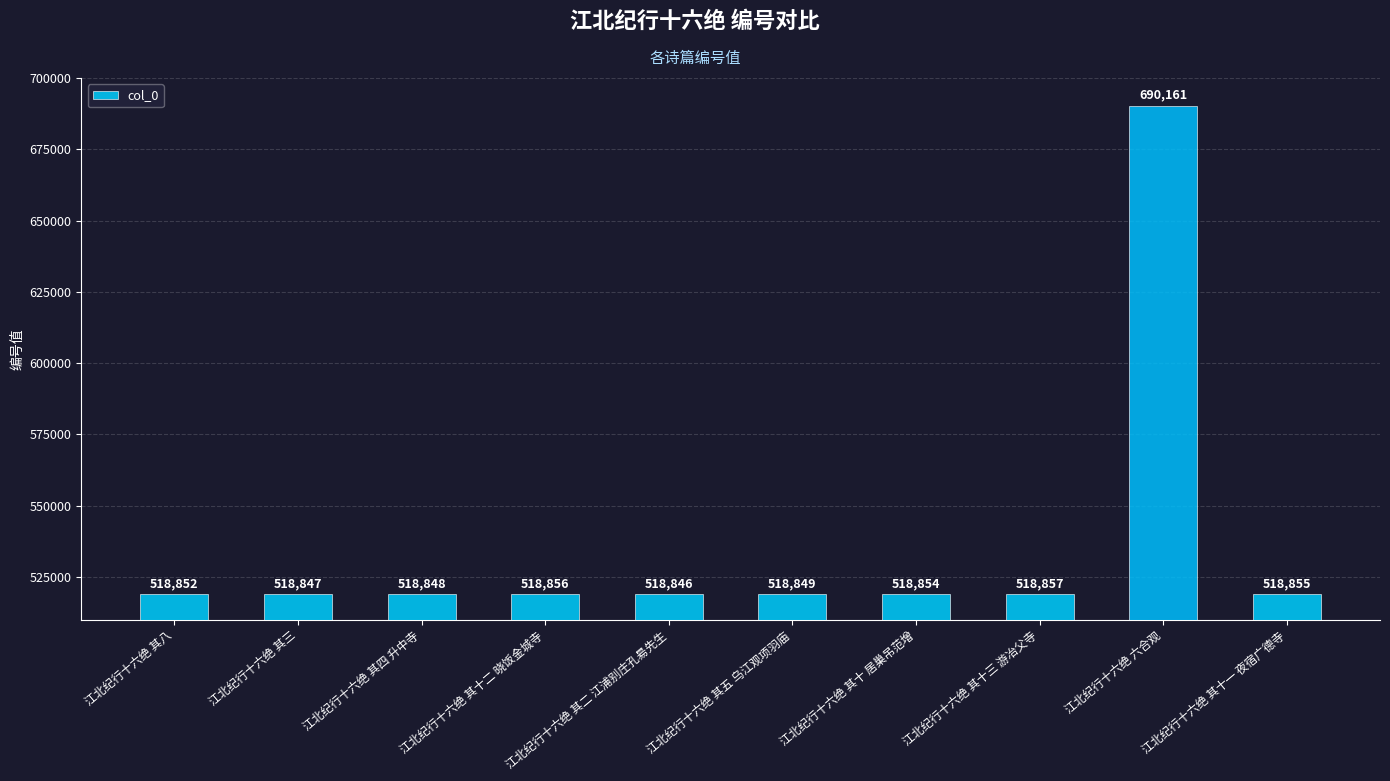

Are the bars horizontal?

No